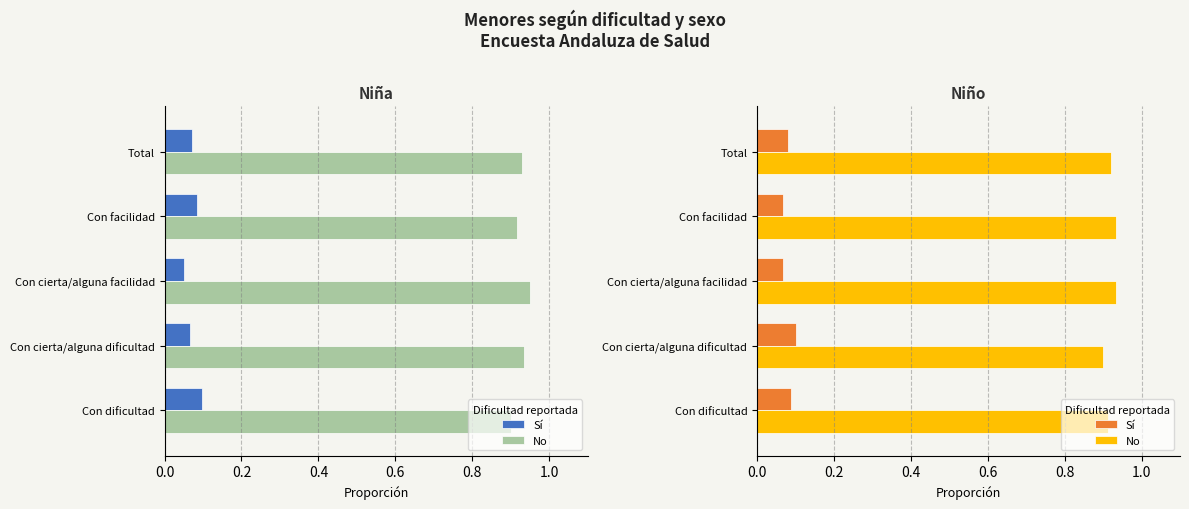

What are all the series names shown in the legend?

Sí, No